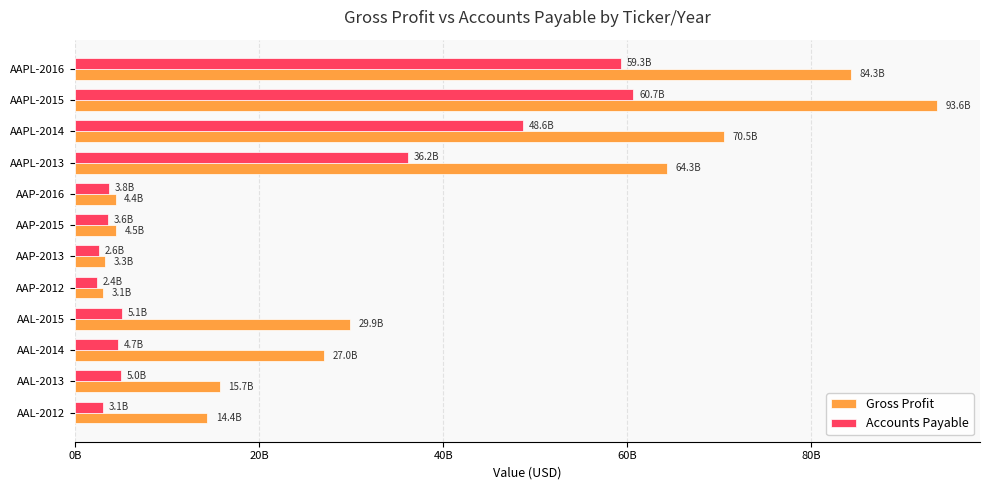

Which series has the largest total across all categories?

Gross Profit